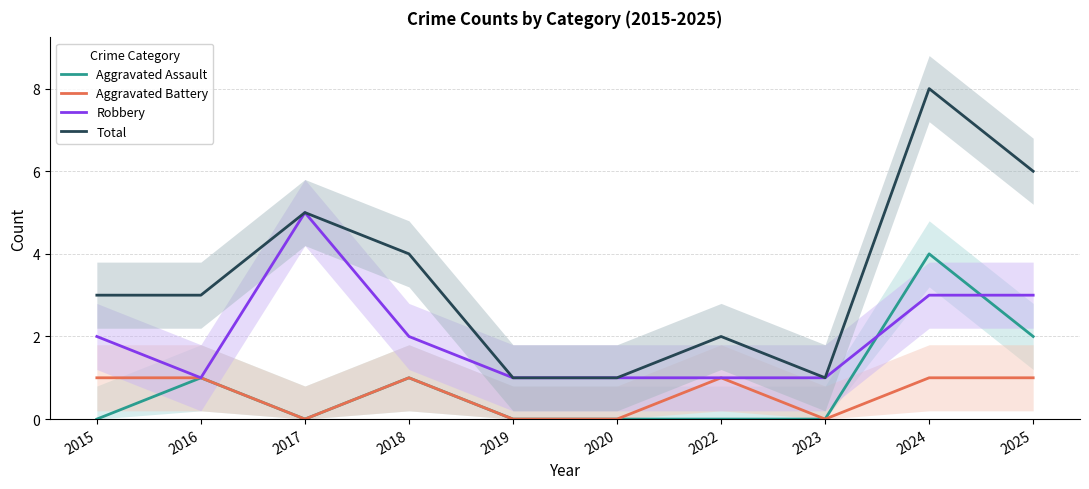

At which label does Robbery reach its peak?

2017